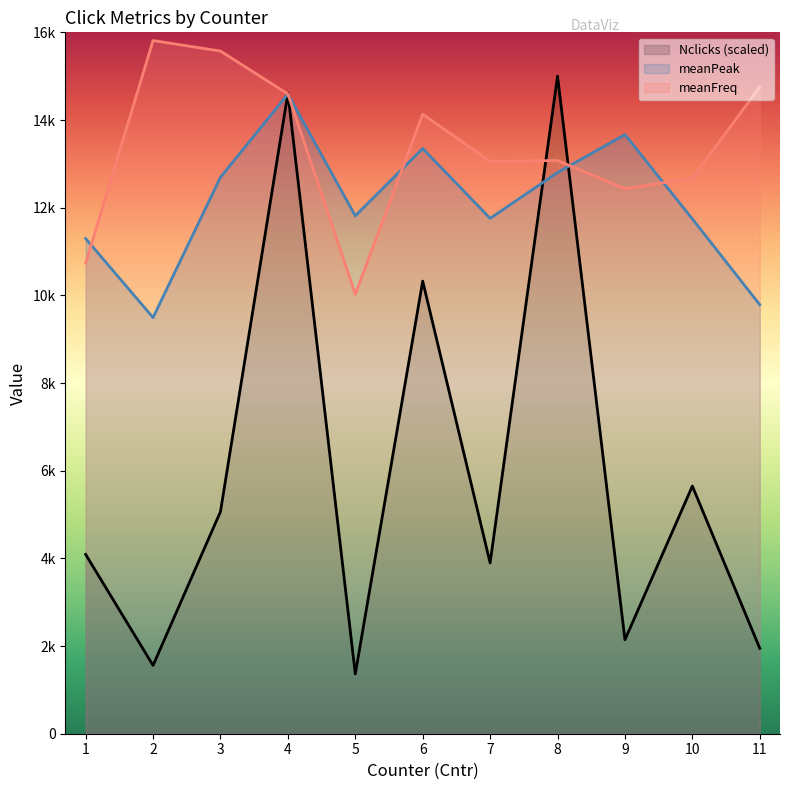

What is the sum of the Nclicks values at 1 and 9?

6233.8